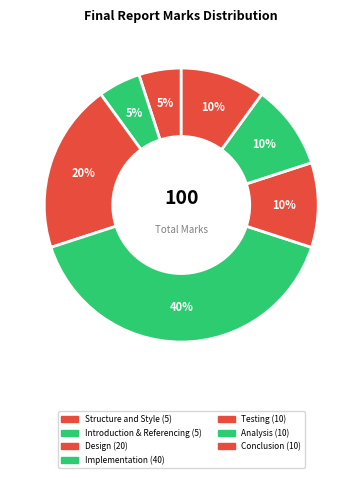

To the nearest percent, what percentage of the pie is Introduction & Referencing?

5%